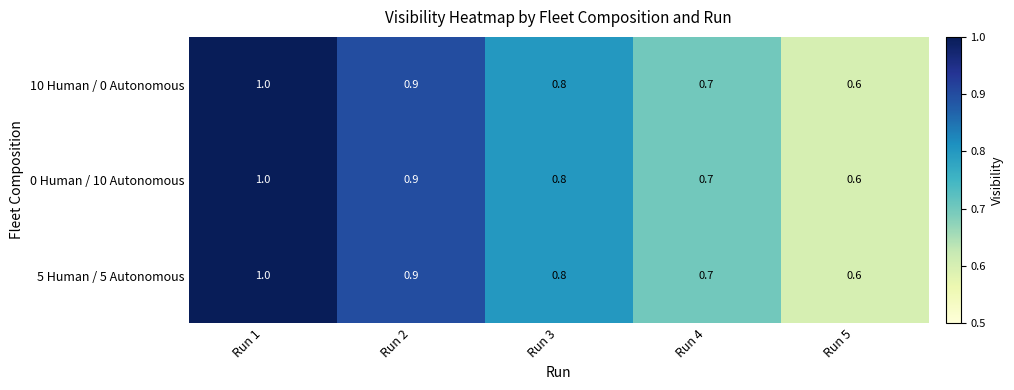

Is the value of 10 Human / 0 Autonomous at Run 1 greater than the value of 0 Human / 10 Autonomous at Run 5?

Yes